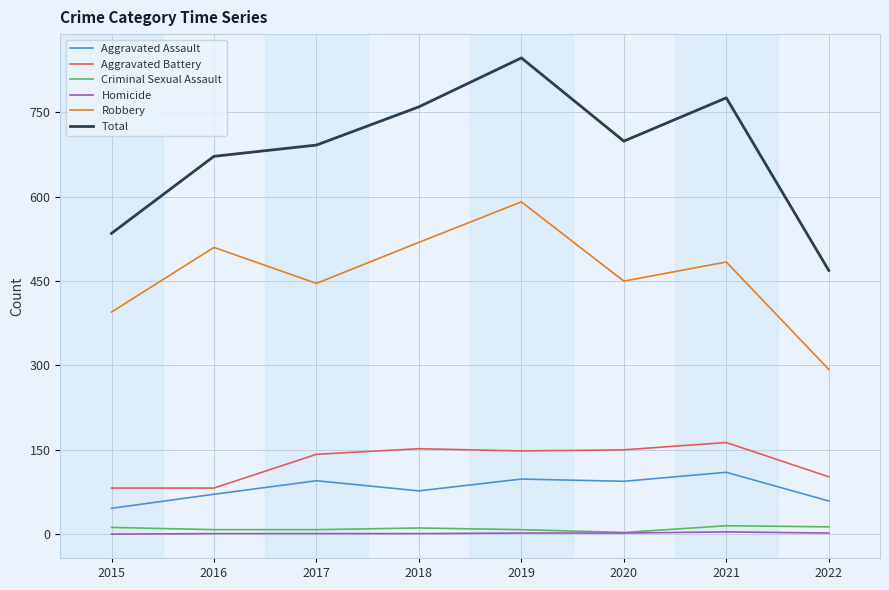

At which label does Total reach its peak?

2019